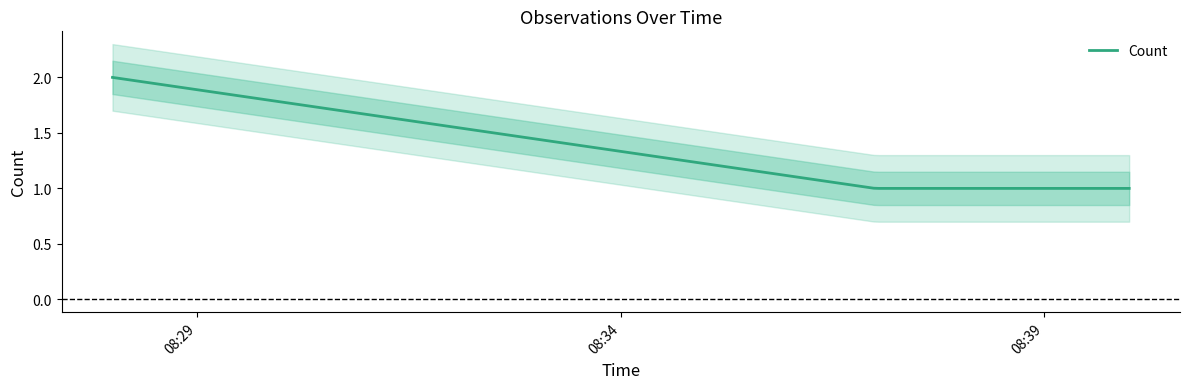

Is it true that the value at 2019-11-13 08:37:00 is 1?

True